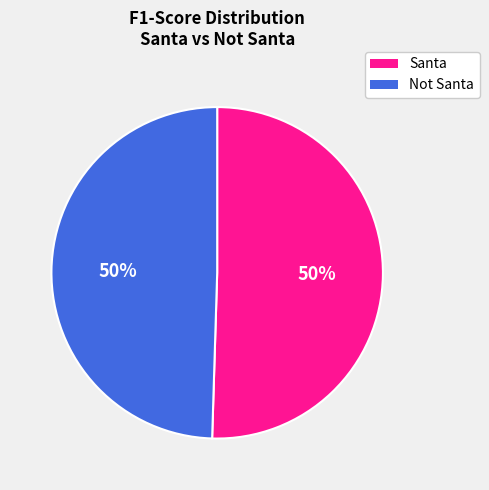

Is the sum of Not Santa and Santa greater than half?

Yes